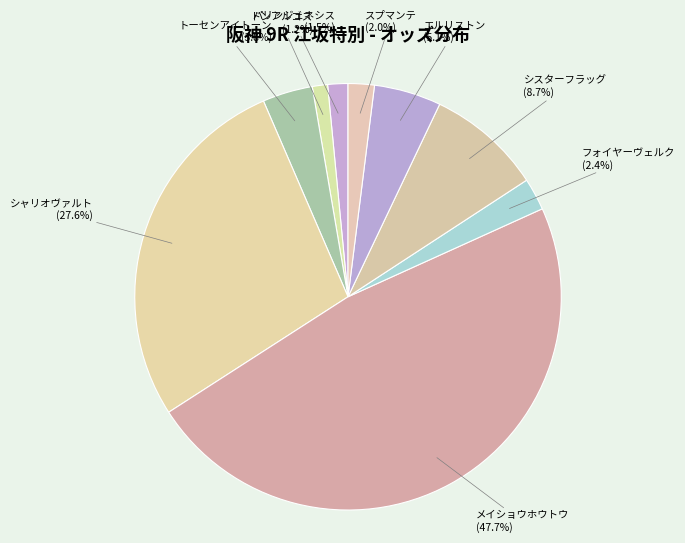

Which category has the biggest portion of the pie?

メイショウホウトウ